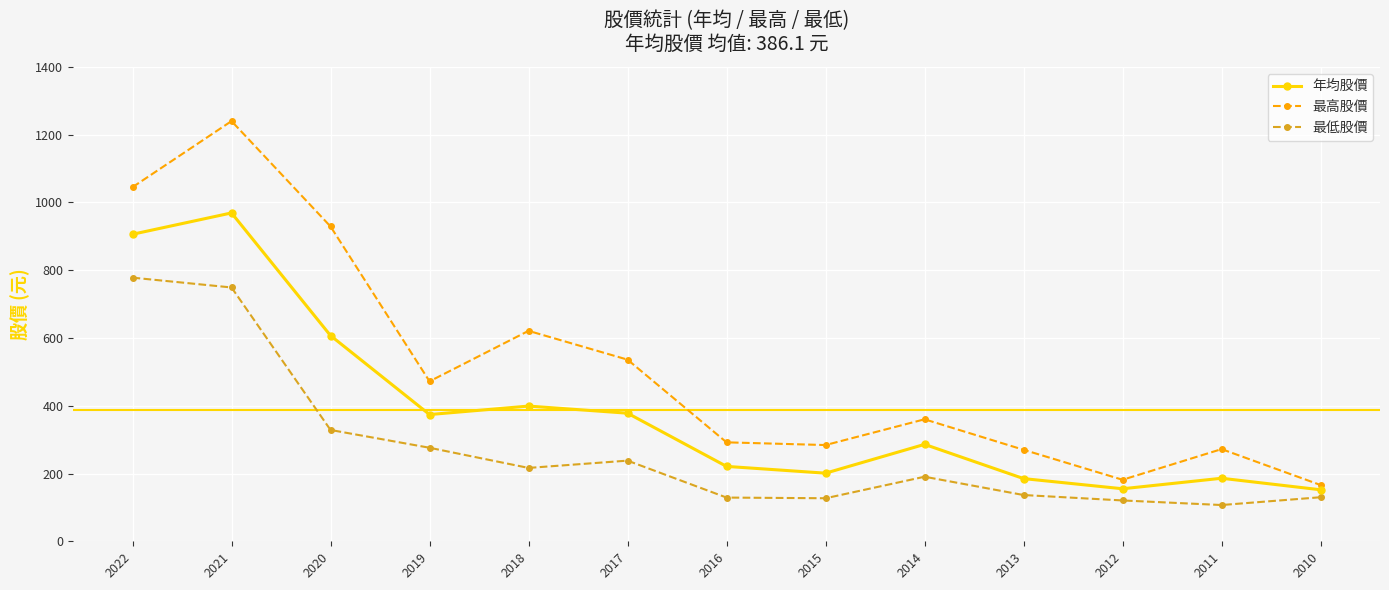

True or false: 最低股價 has more than 2 points higher than both neighbors.

False